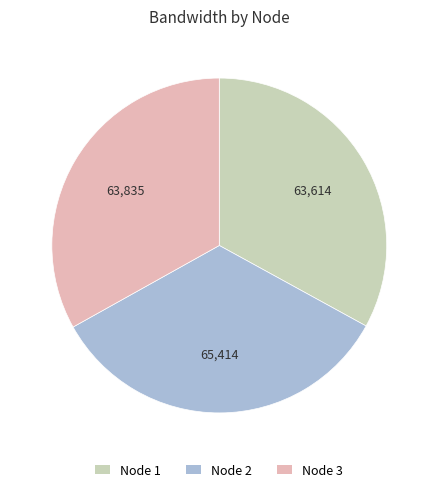

Is there a majority slice in this chart?

No